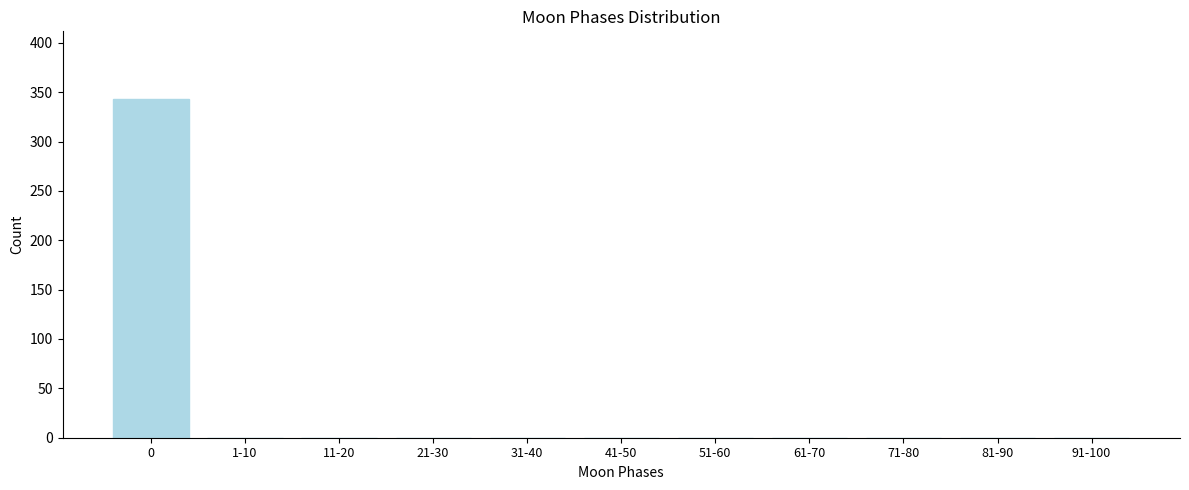

Reading right to left, what are all the values shown in this chart?

91-100=0	81-90=0	71-80=0	61-70=0	51-60=0	41-50=0	31-40=0	21-30=0	11-20=0	1-10=0	0=343